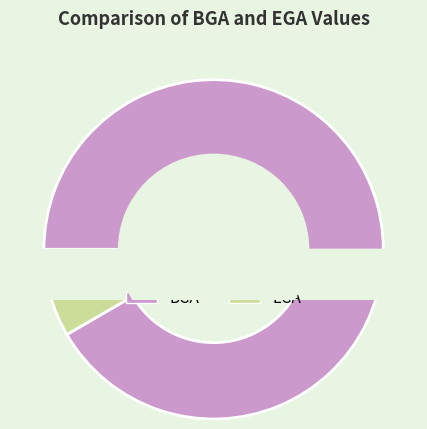

What percentage is NOT represented by EGA?

91.6%